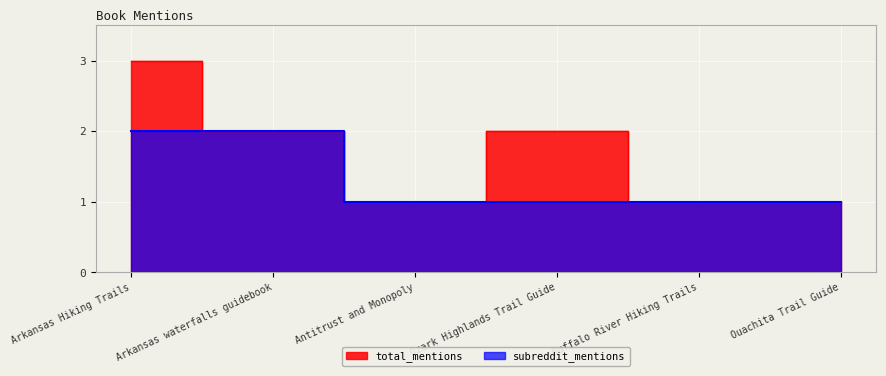

Reading left to right, transcribe all the data shown in this chart.

total_mentions: 3	2	1	2	1	1
subreddit_mentions: 2	2	1	1	1	1